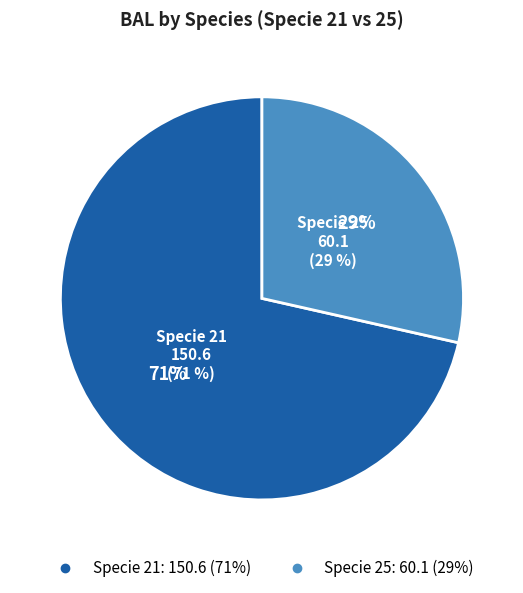

True or false: 21 accounts for 8% of the total.

False